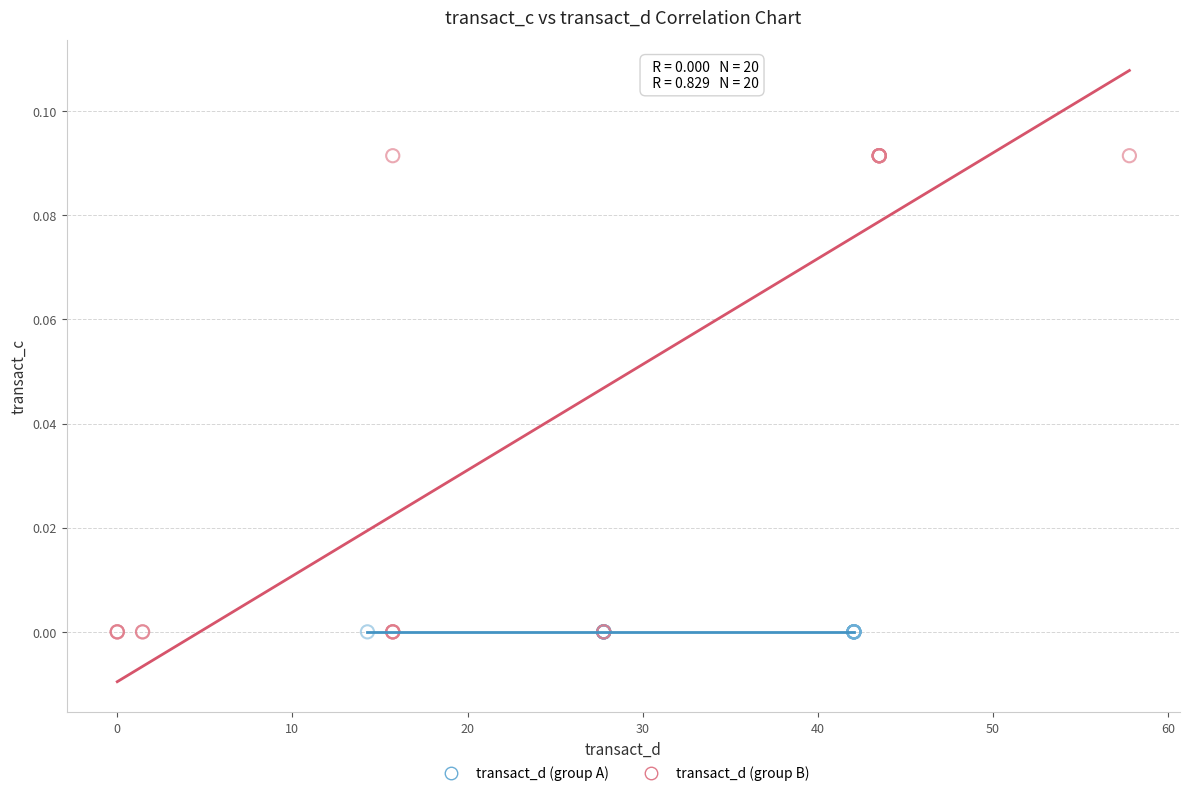

Which series contains the highest Y value?

transact_d (group B)